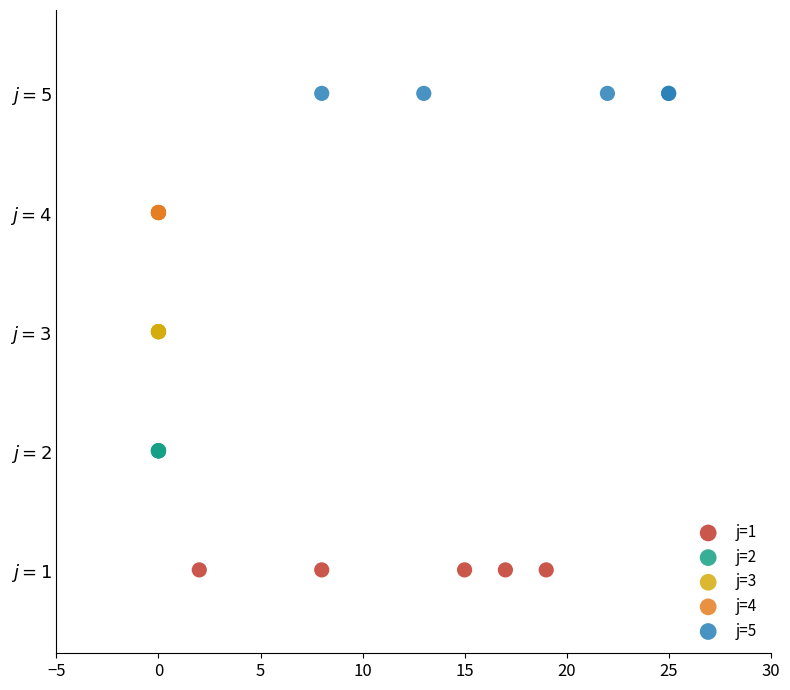

What are all the series names shown in the legend?

j=1, j=2, j=3, j=4, j=5